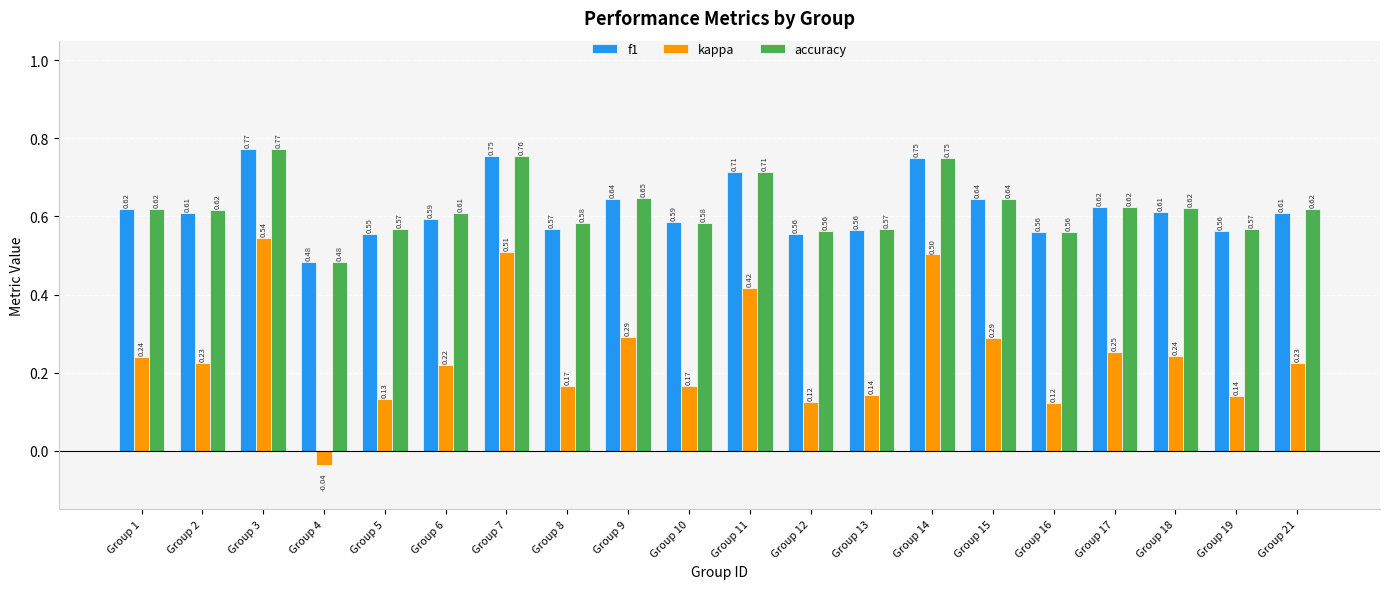

Between Group 2 and Group 5, which series saw the biggest shift?

kappa